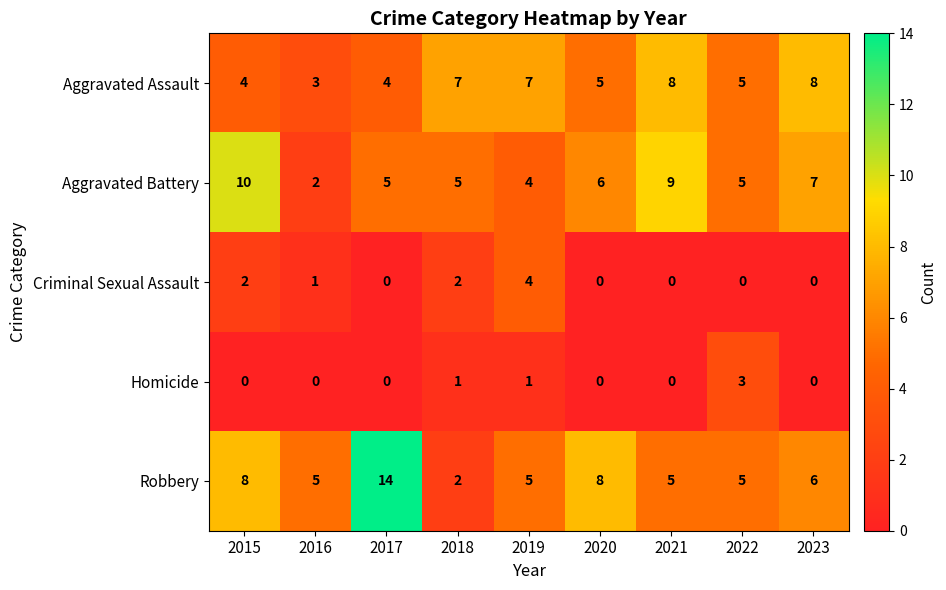

Count the Criminal Sexual Assault values in the range 0 to 2.

8